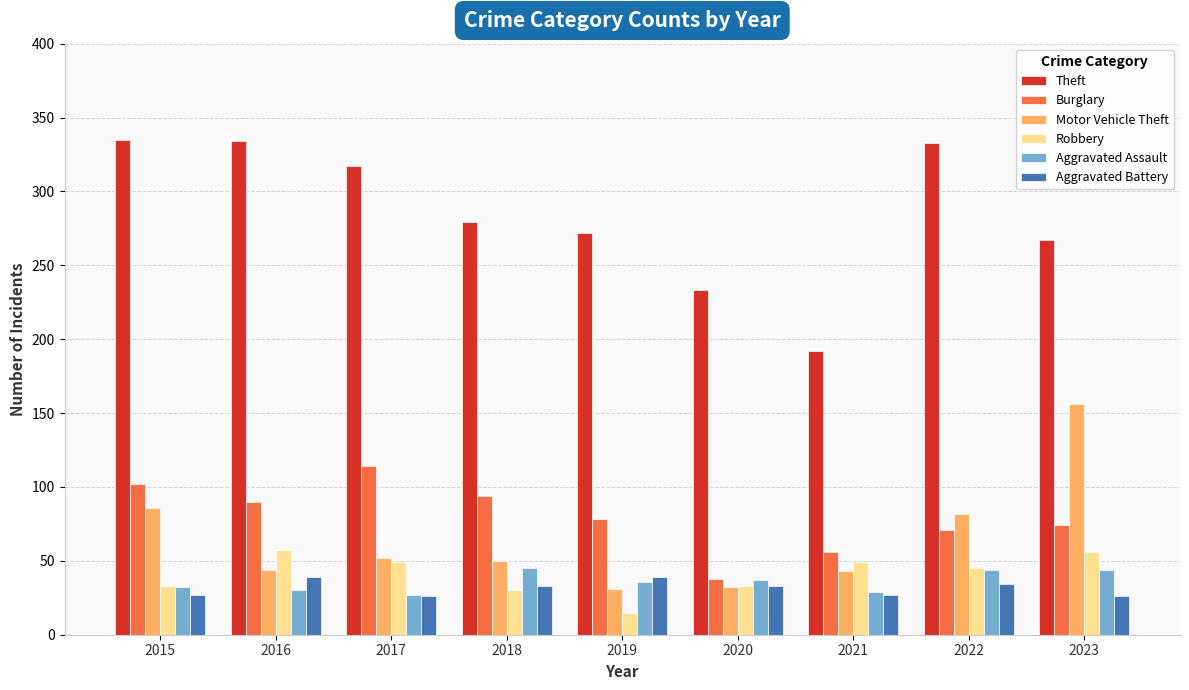

The value of Aggravated Battery at 2023 is 26. True or false?

True